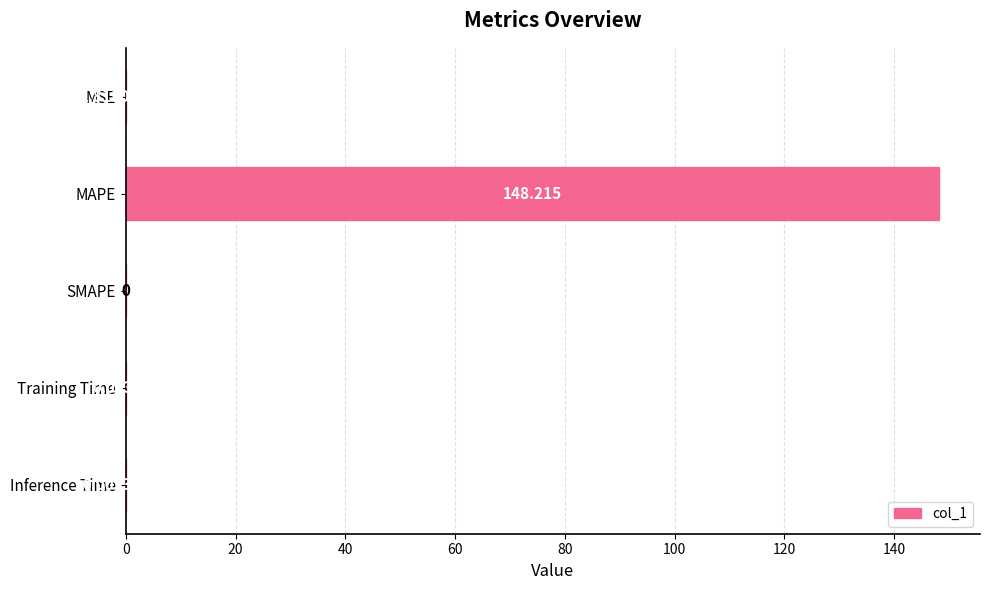

What is the sum of all values?

148.2